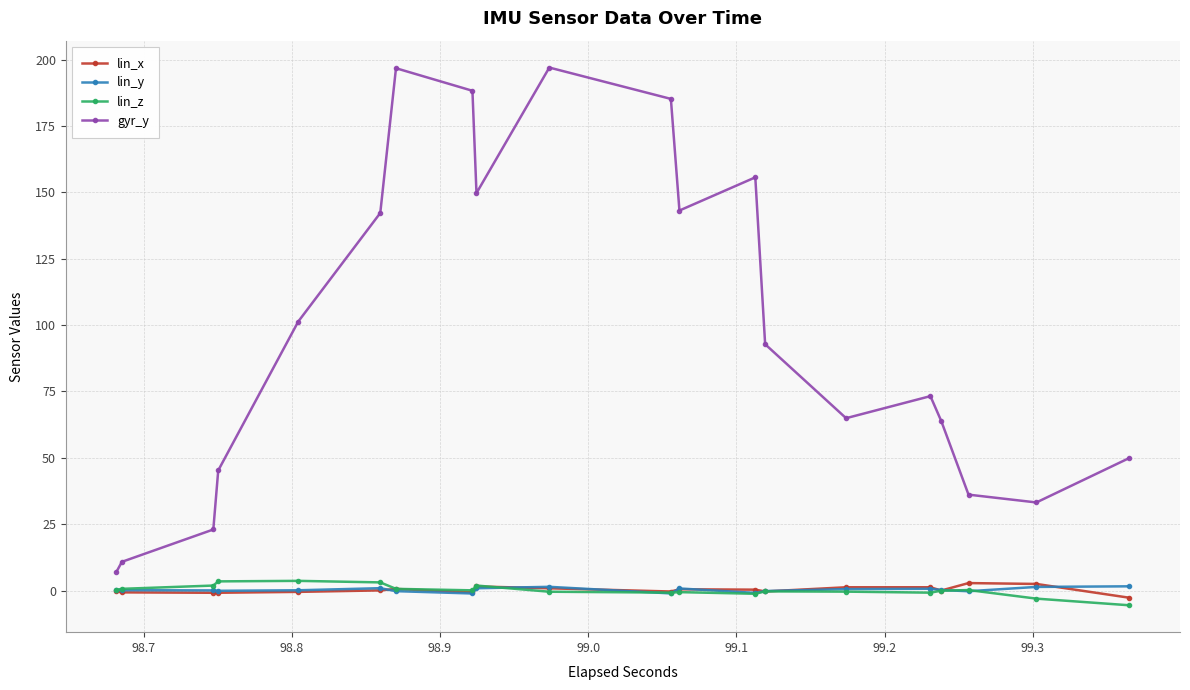

True or false: gyr_y and lin_y cross at least once.

False